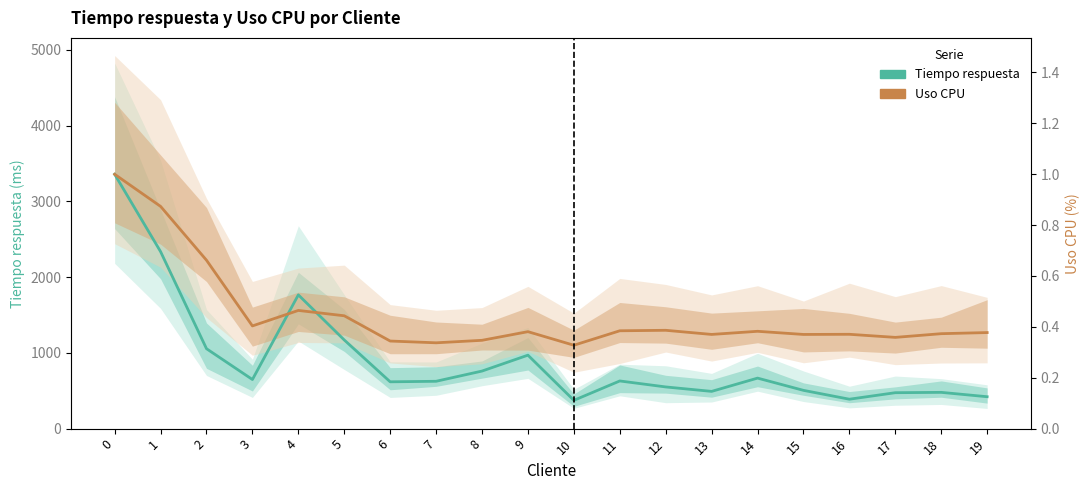

How many lines are shown in the chart?

2